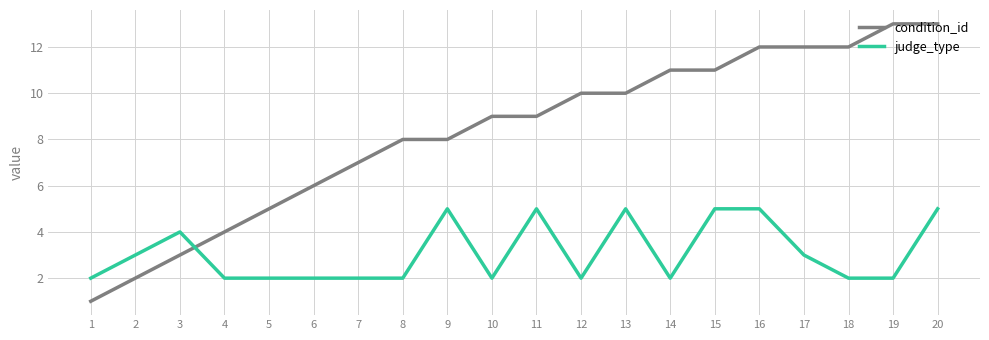

Which label corresponds to the smallest value in the chart?

1